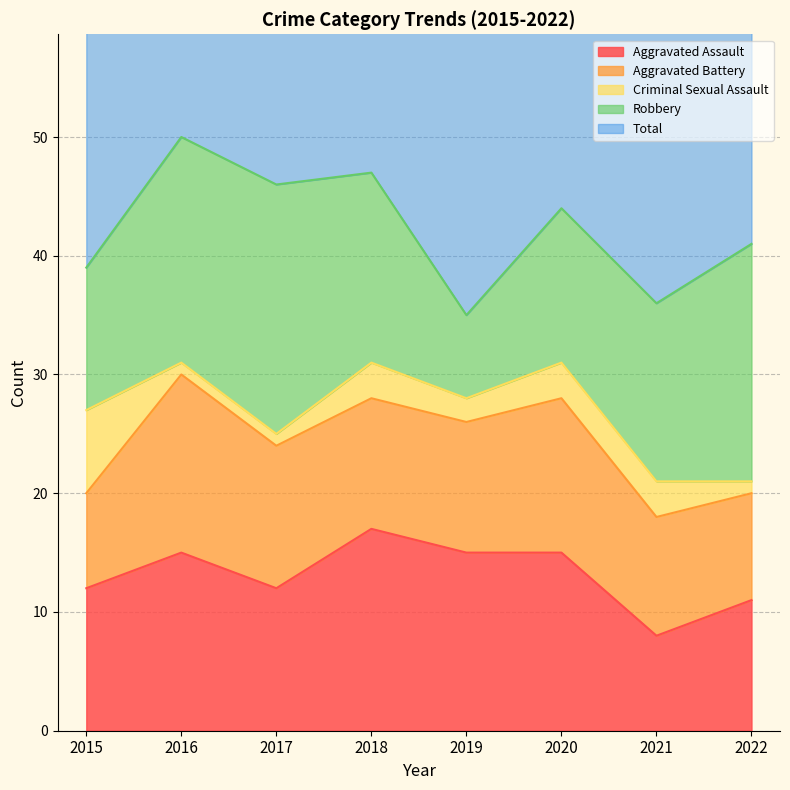

Rank the series at 2018 from lowest to highest value.

Criminal Sexual Assault, Aggravated Battery, Robbery, Aggravated Assault, Total